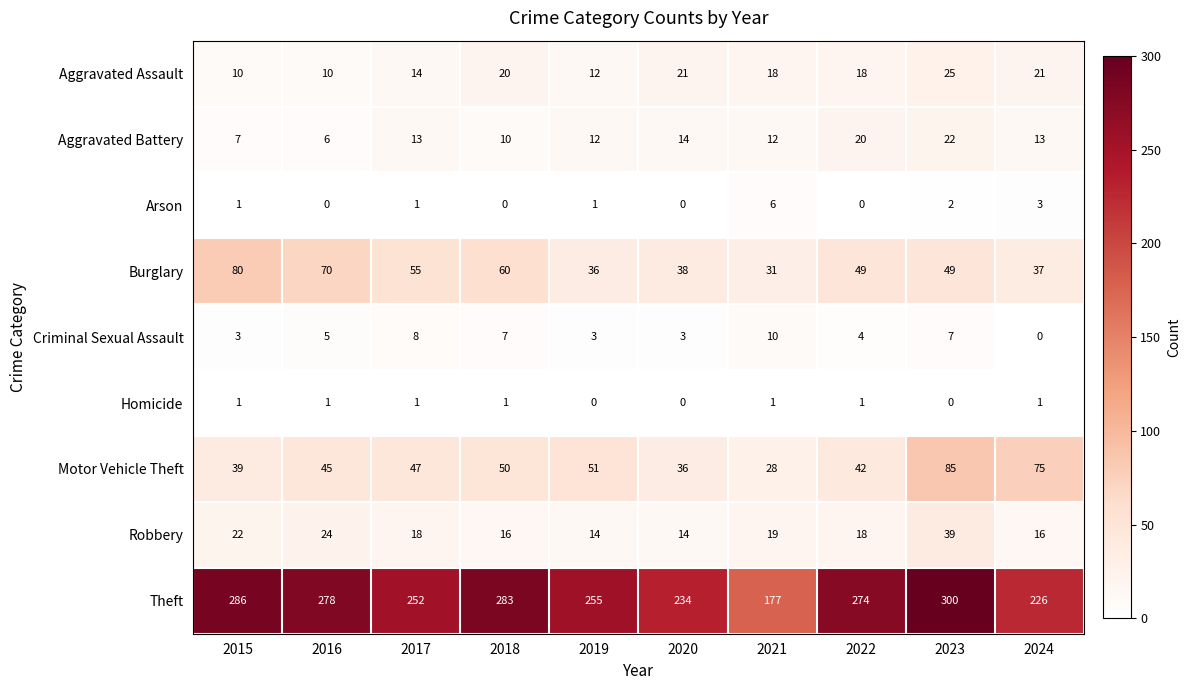

At which category is the sum across all series the highest?

2023